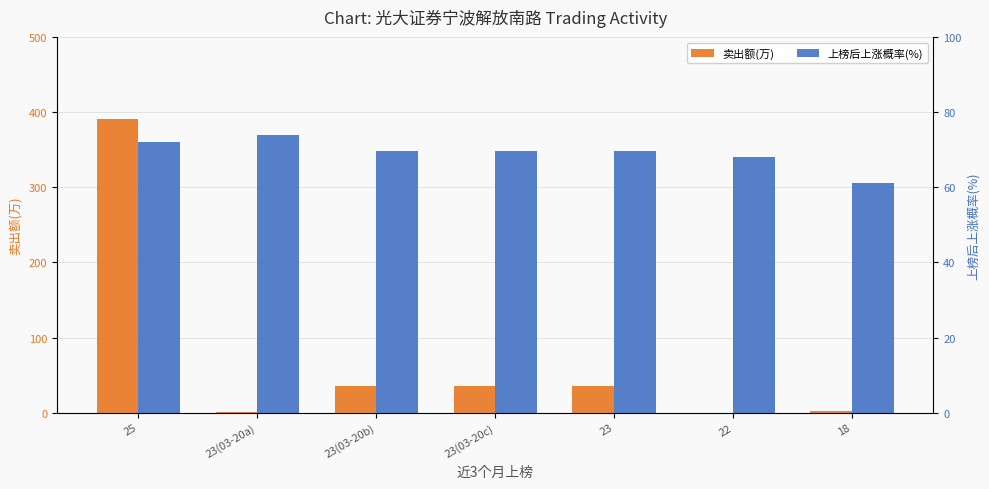

What is the difference between the highest and lowest values at 23(03-20b)?

34.3